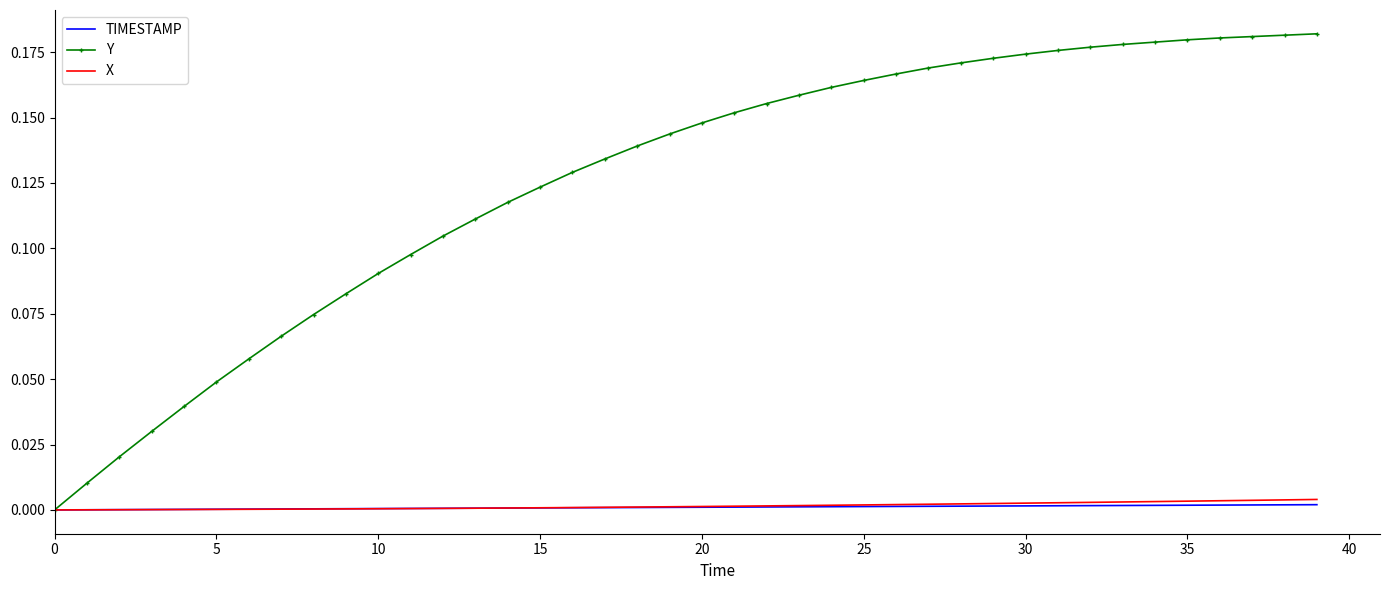

Which series has the widest spread of values?

Y